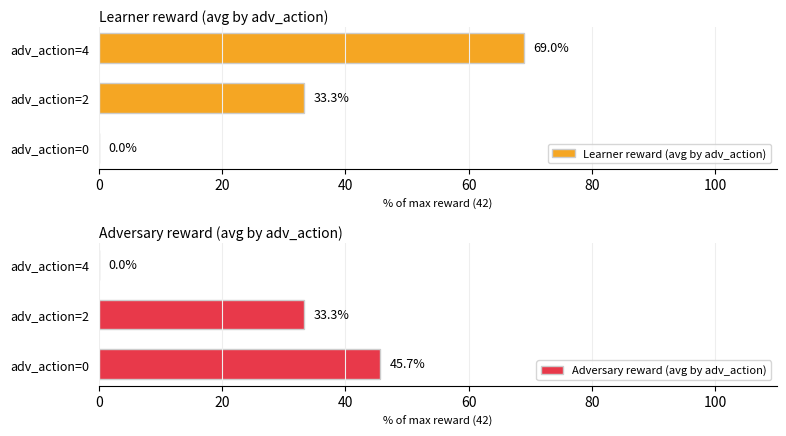

What is the value of the Adversary reward (avg by adv_action) bar at the 2nd from the left?

33.3